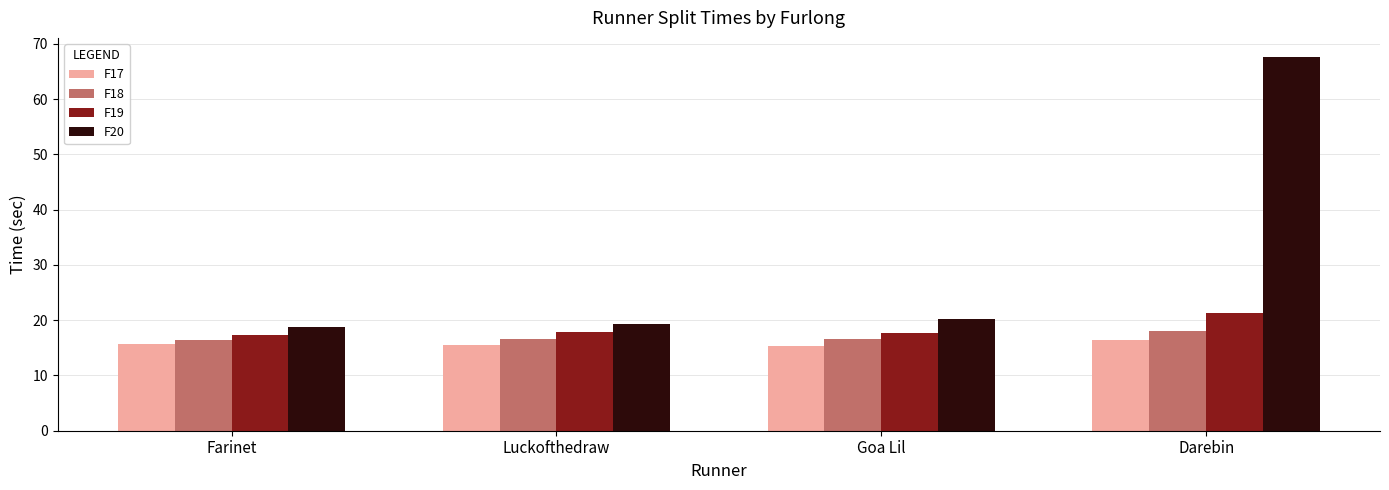

What is the average value of the F18 series?

16.9